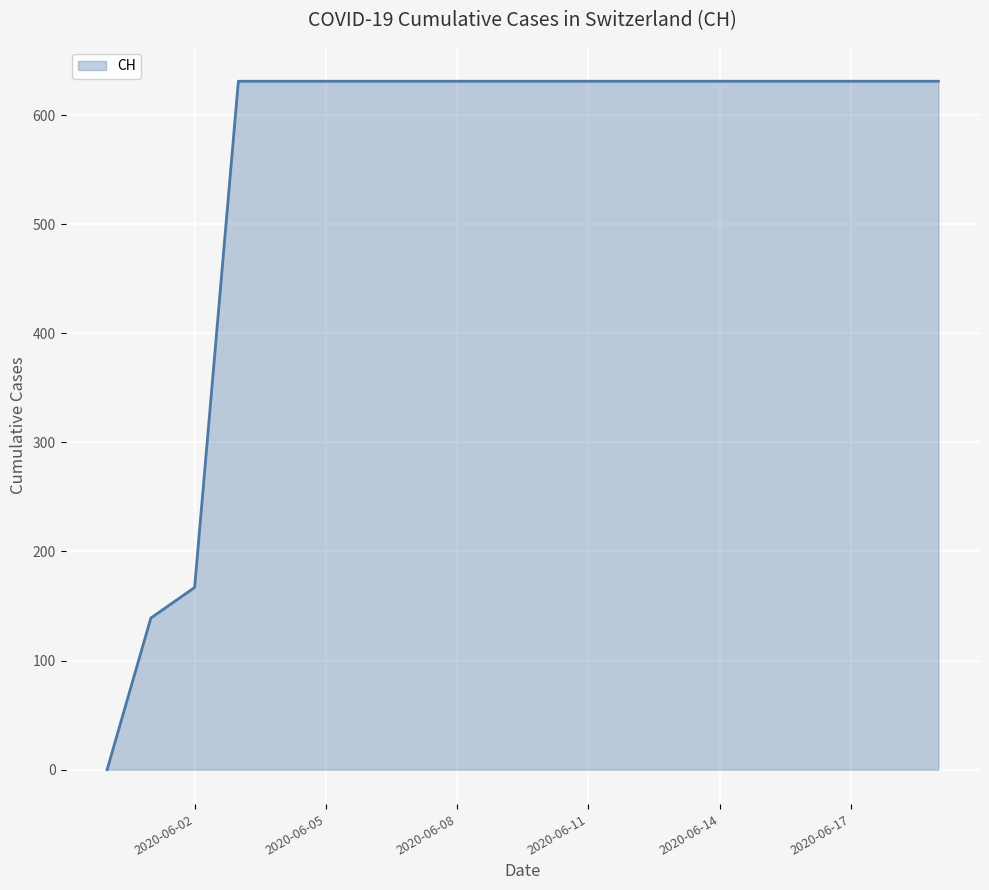

What is the difference between the maximum and minimum values?

631